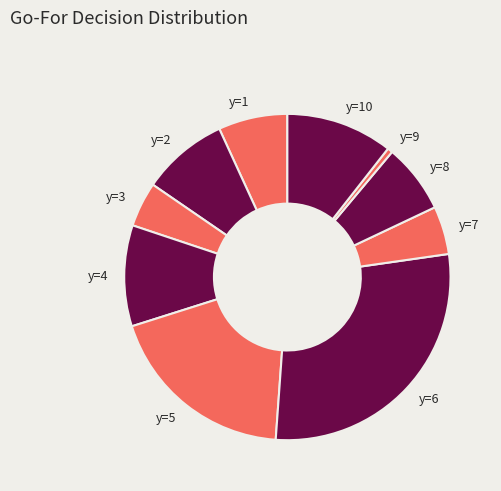

True or false: y=7 accounts for 14% of the total.

False